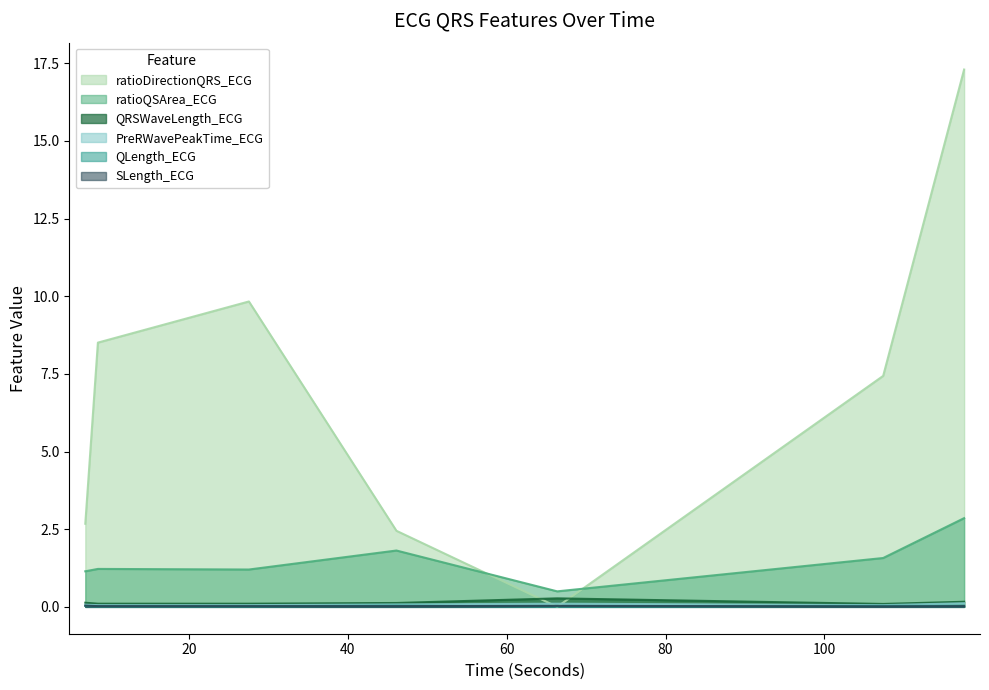

True or false: ratioQSArea_ECG and PreRWavePeakTime_ECG intersect in this chart.

False